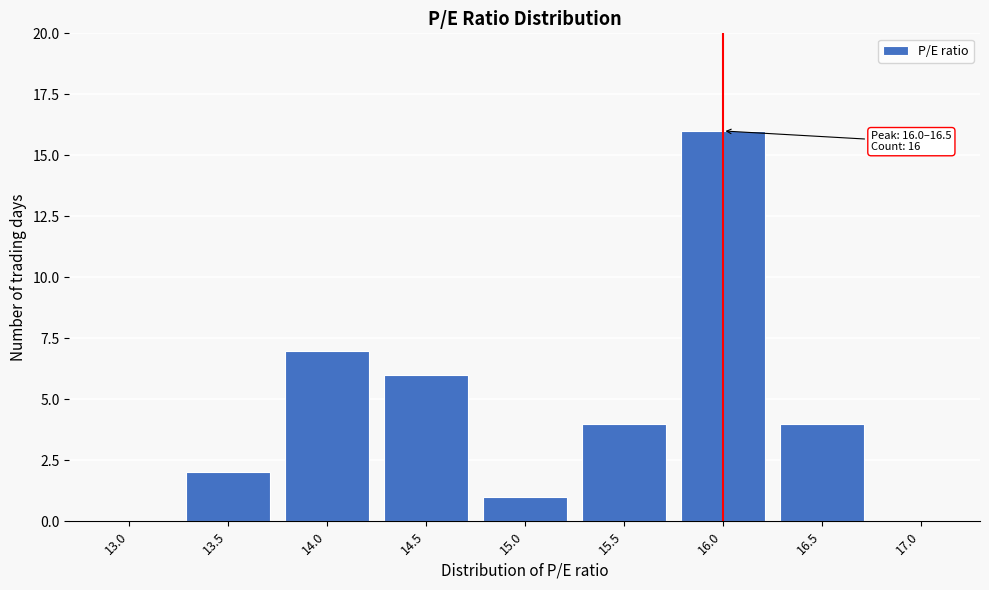

Reading left to right, transcribe all the data shown in this chart.

13.0=0	13.5=2	14.0=7	14.5=6	15.0=1	15.5=4	16.0=16	16.5=4	17.0=0